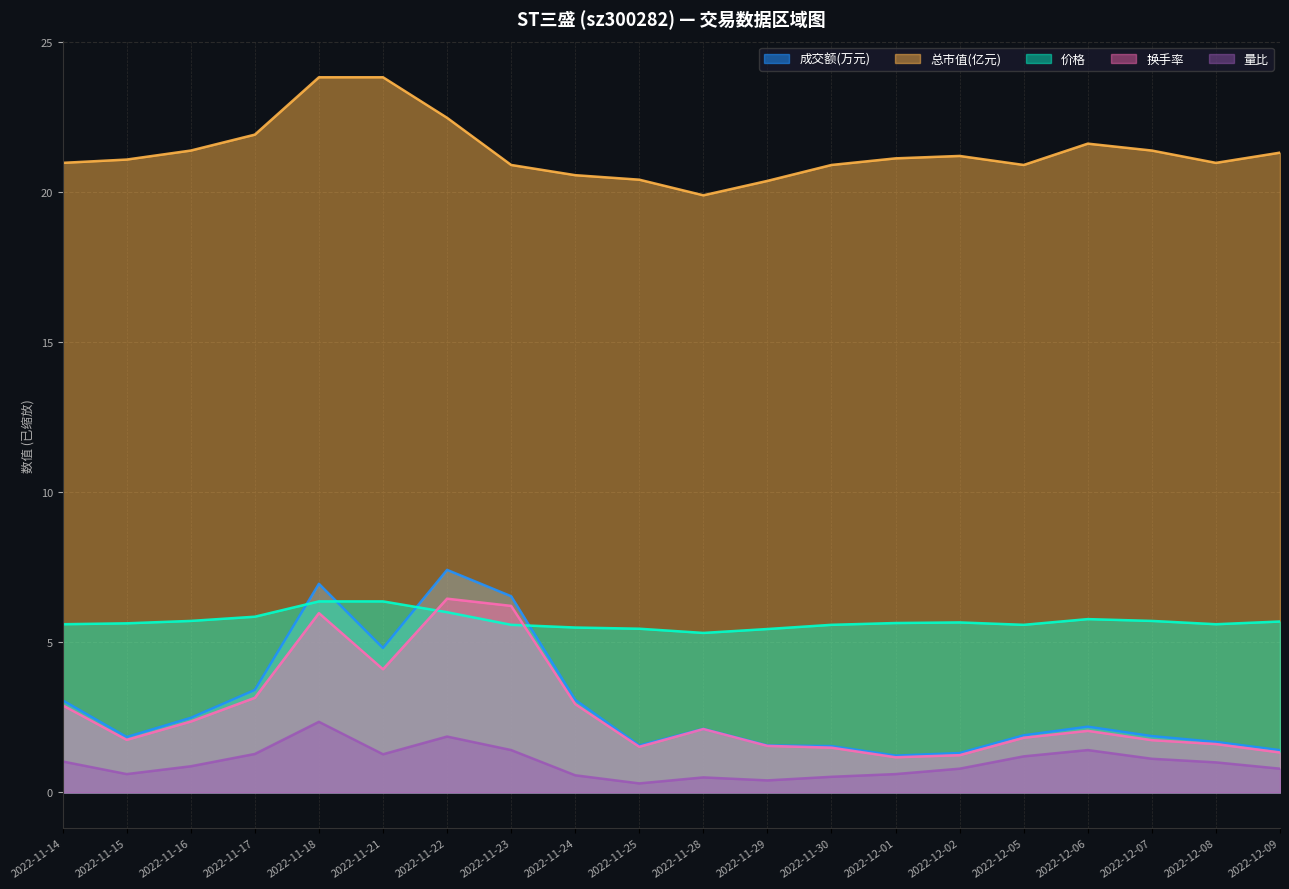

Reading right to left, what are all the values shown in this chart?

成交额(万元): 2022-12-09=1.4	2022-12-08=1.7	2022-12-07=1.9	2022-12-06=2.2	2022-12-05=1.9	2022-12-02=1.3	2022-12-01=1.2	2022-11-30=1.5	2022-11-29=1.6	2022-11-28=2.1	2022-11-25=1.6	2022-11-24=3.1	2022-11-23=6.5	2022-11-22=7.4	2022-11-21=4.8	2022-11-18=6.9	2022-11-17=3.4	2022-11-16=2.5	2022-11-15=1.8	2022-11-14=3.1
价格: 2022-12-09=5.7	2022-12-08=5.6	2022-12-07=5.7	2022-12-06=5.8	2022-12-05=5.6	2022-12-02=5.7	2022-12-01=5.6	2022-11-30=5.6	2022-11-29=5.4	2022-11-28=5.3	2022-11-25=5.5	2022-11-24=5.5	2022-11-23=5.6	2022-11-22=6.0	2022-11-21=6.4	2022-11-18=6.4	2022-11-17=5.8	2022-11-16=5.7	2022-11-15=5.6	2022-11-14=5.6
总市值(亿元): 2022-12-09=21.3	2022-12-08=21.0	2022-12-07=21.4	2022-12-06=21.6	2022-12-05=20.9	2022-12-02=21.2	2022-12-01=21.1	2022-11-30=20.9	2022-11-29=20.4	2022-11-28=19.9	2022-11-25=20.4	2022-11-24=20.6	2022-11-23=20.9	2022-11-22=22.5	2022-11-21=23.8	2022-11-18=23.8	2022-11-17=21.9	2022-11-16=21.4	2022-11-15=21.1	2022-11-14=21.0
换手率: 2022-12-09=1.3	2022-12-08=1.6	2022-12-07=1.7	2022-12-06=2.0	2022-12-05=1.8	2022-12-02=1.2	2022-12-01=1.2	2022-11-30=1.5	2022-11-29=1.6	2022-11-28=2.1	2022-11-25=1.5	2022-11-24=2.9	2022-11-23=6.2	2022-11-22=6.5	2022-11-21=4.1	2022-11-18=6.0	2022-11-17=3.1	2022-11-16=2.4	2022-11-15=1.8	2022-11-14=2.9
量比: 2022-12-09=0.8	2022-12-08=1.0	2022-12-07=1.1	2022-12-06=1.4	2022-12-05=1.2	2022-12-02=0.8	2022-12-01=0.6	2022-11-30=0.5	2022-11-29=0.4	2022-11-28=0.5	2022-11-25=0.3	2022-11-24=0.6	2022-11-23=1.4	2022-11-22=1.9	2022-11-21=1.3	2022-11-18=2.4	2022-11-17=1.3	2022-11-16=0.9	2022-11-15=0.6	2022-11-14=1.0